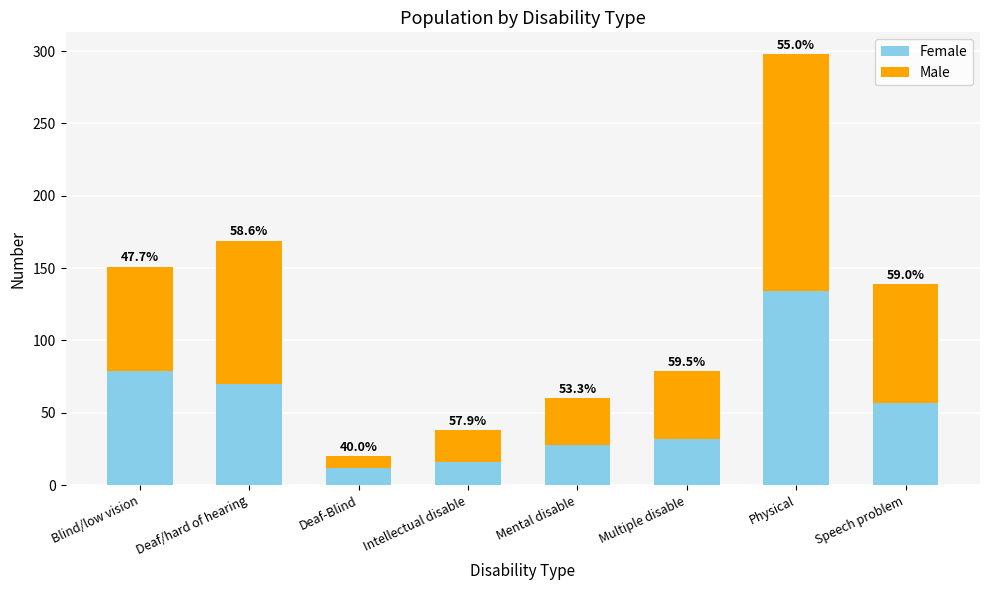

Is it true that Female equals 102 at Speech problem?

False